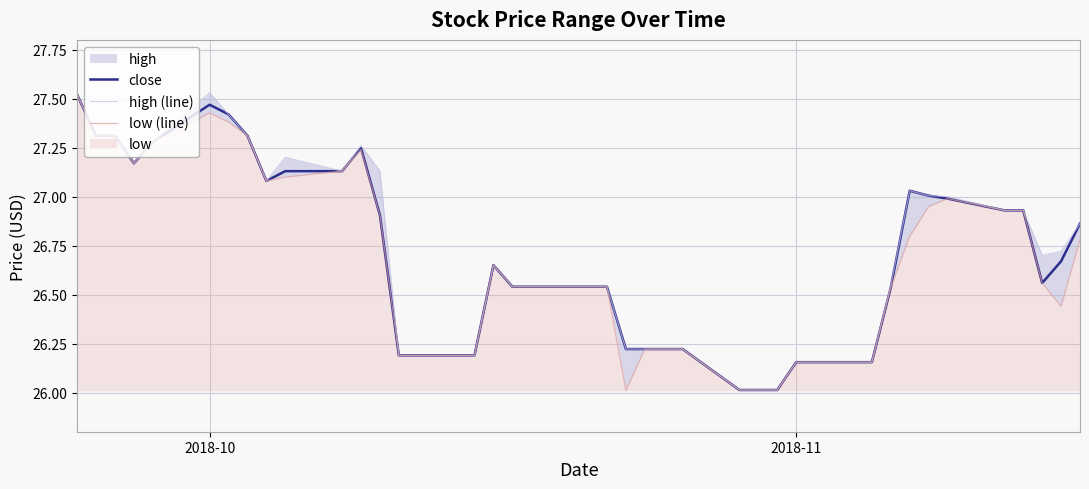

What is the sum of all high (line) values?

1069.1